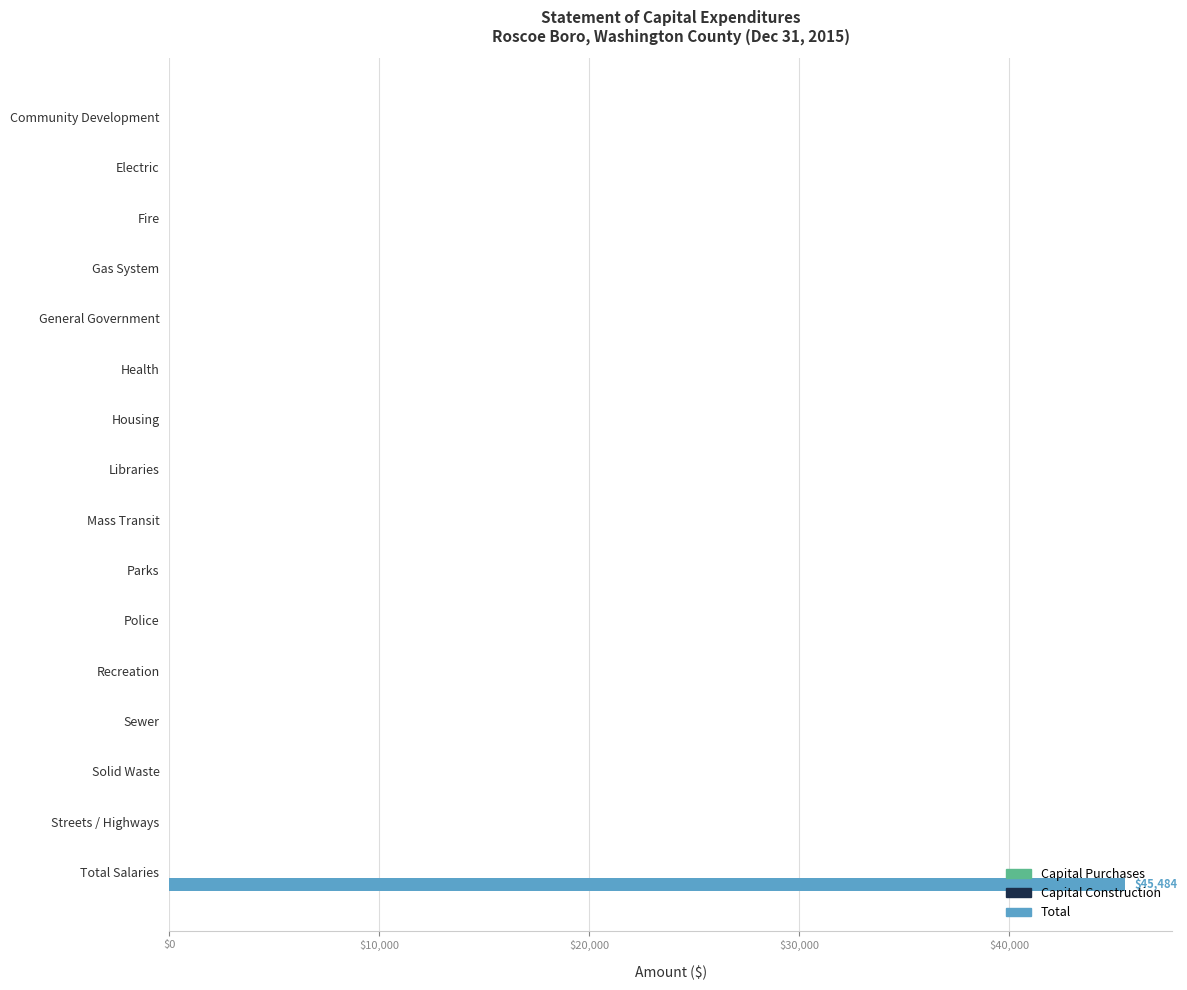

Are the bars horizontal?

Yes